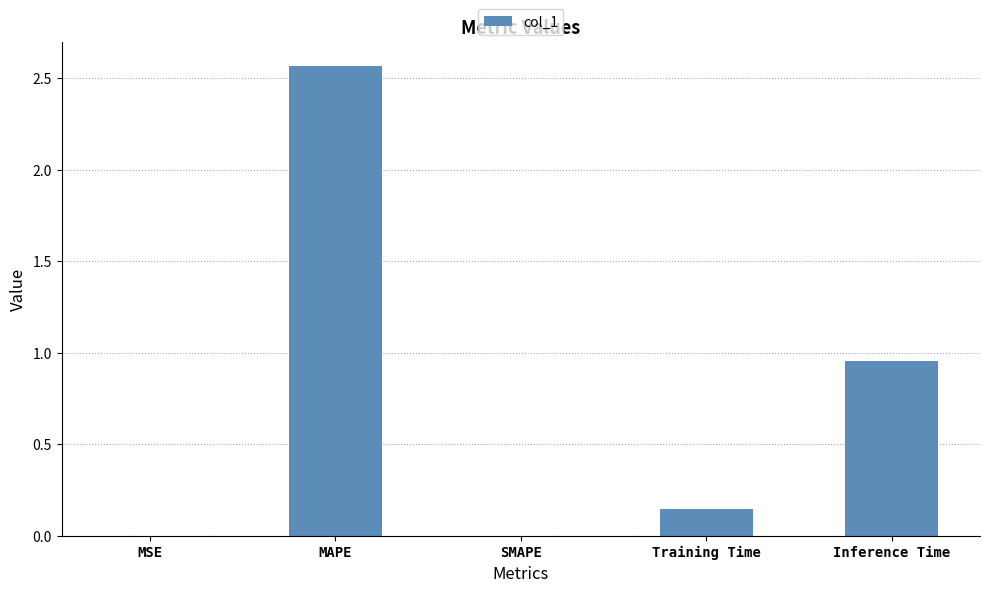

Which label corresponds to the largest value in the chart?

MAPE